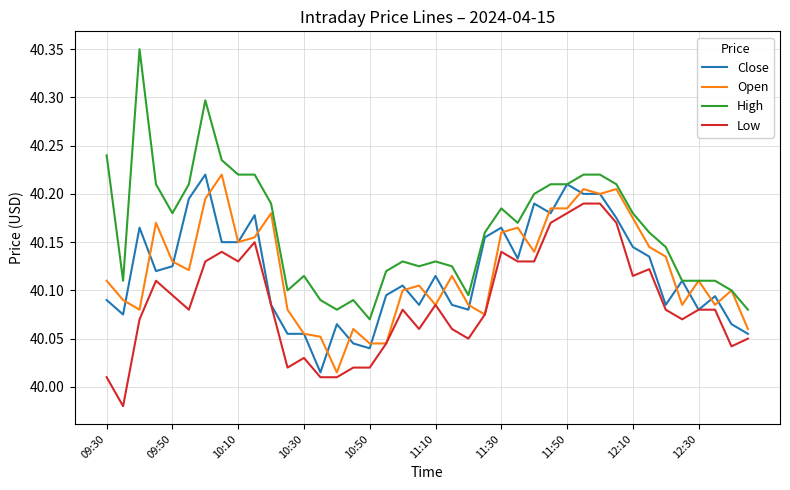

Which series has the largest range (max minus min)?

High